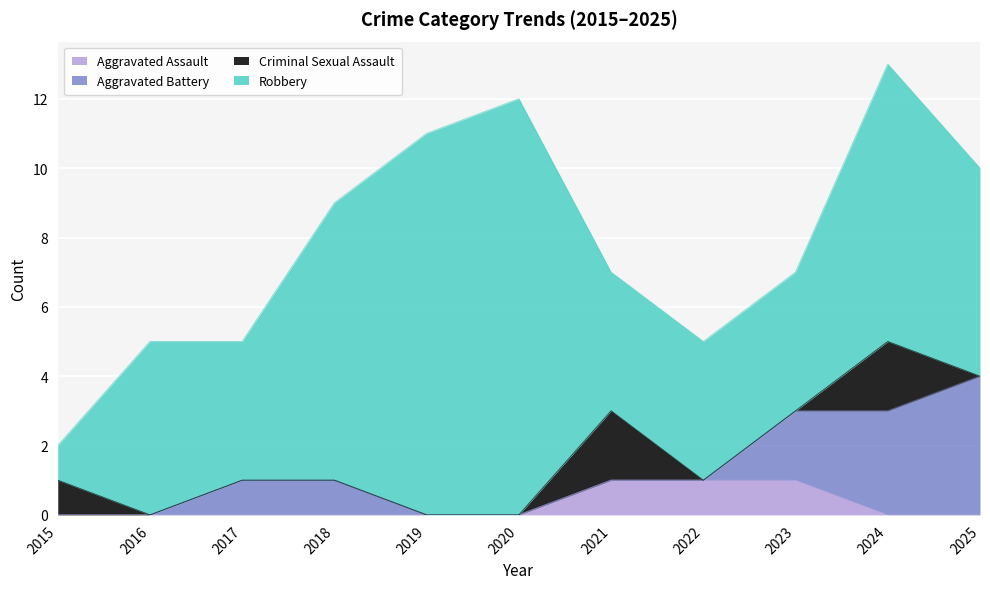

Does the chart display data point markers on the line(s)?

No